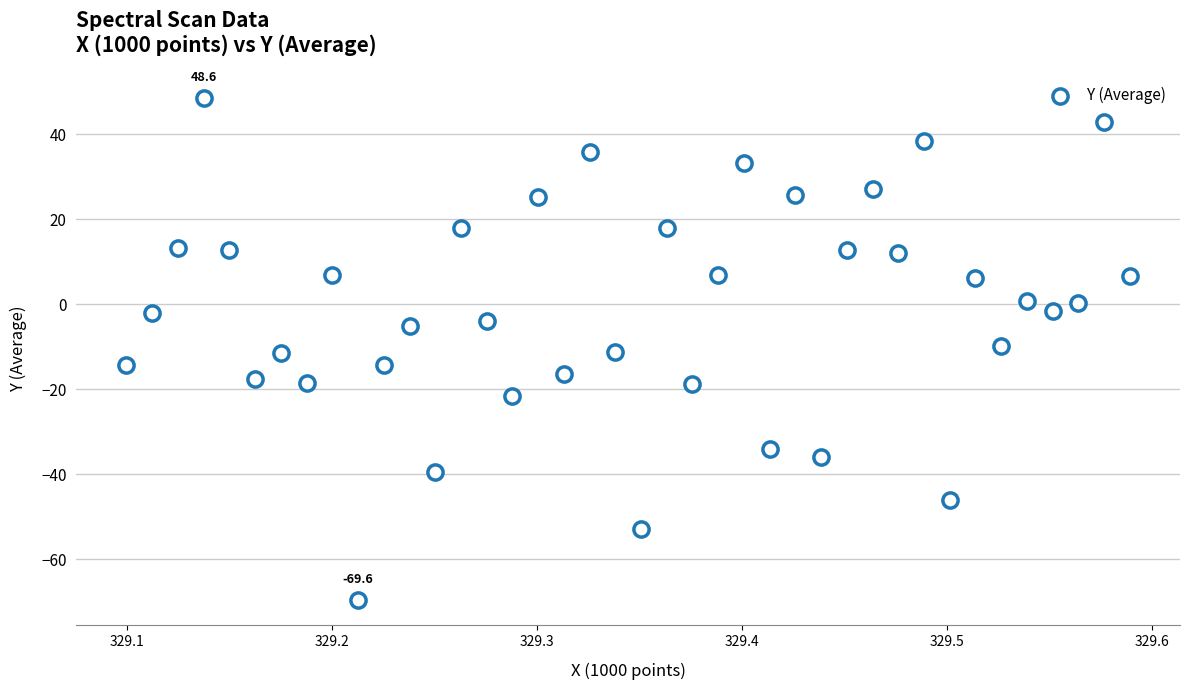

What is the range of Y values (max minus min)?

118.2